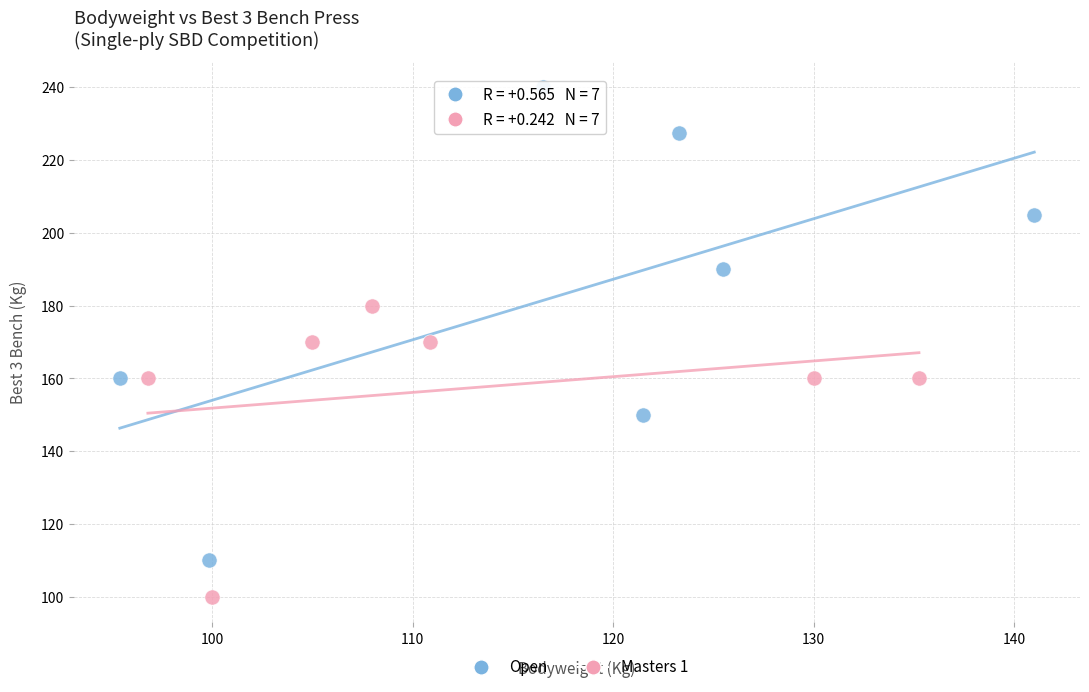

Which series contains the highest Y value?

Open